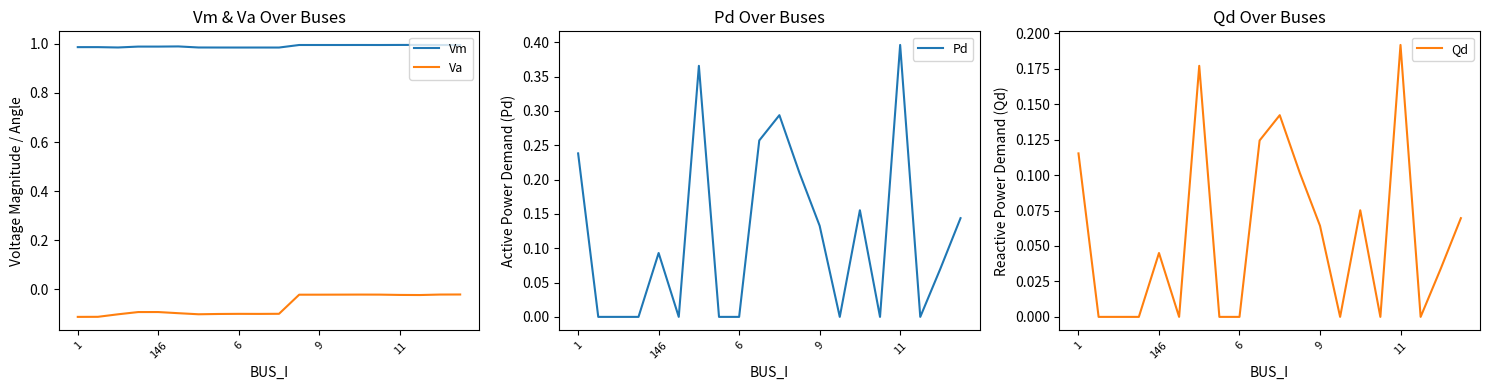

What is the difference between the maximum and second lowest values in the Pd series?

0.4